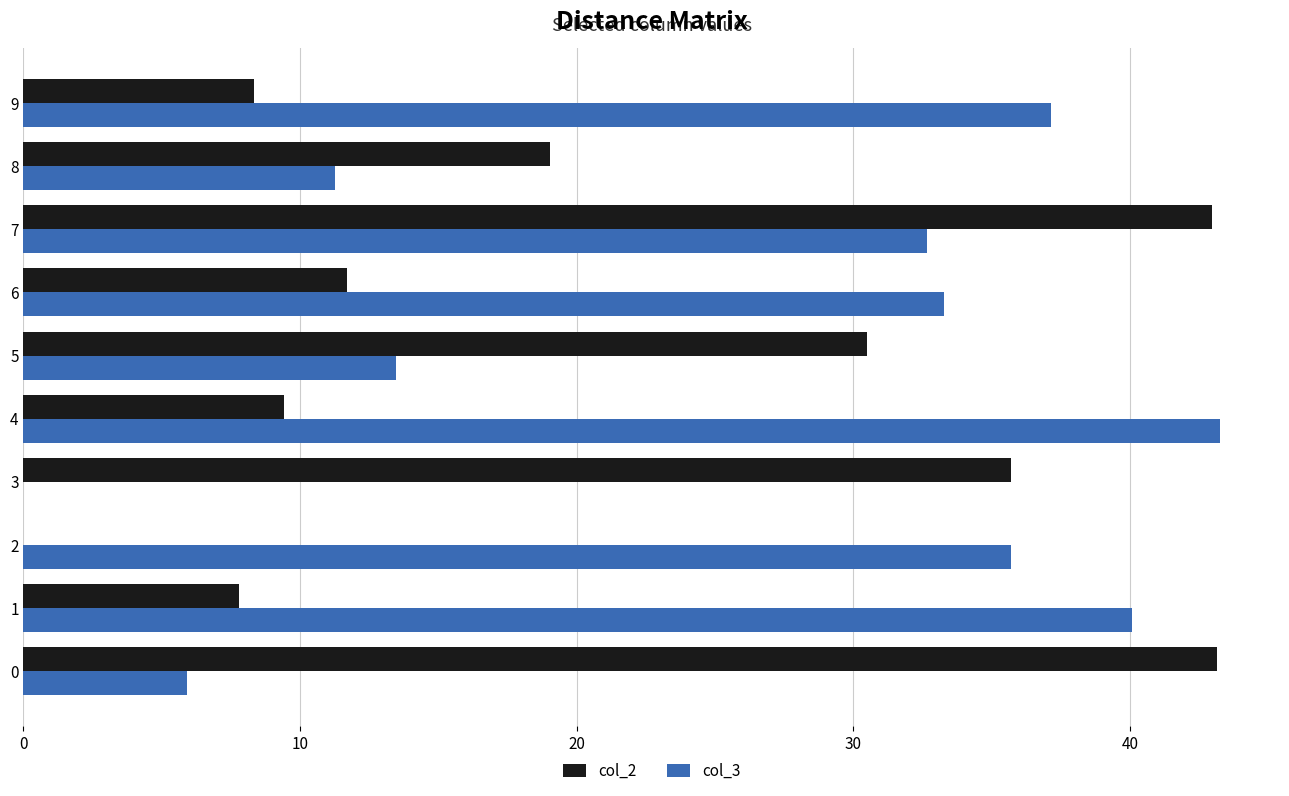

Is the value of col_2 at 5 greater than the value of col_3 at 0?

Yes